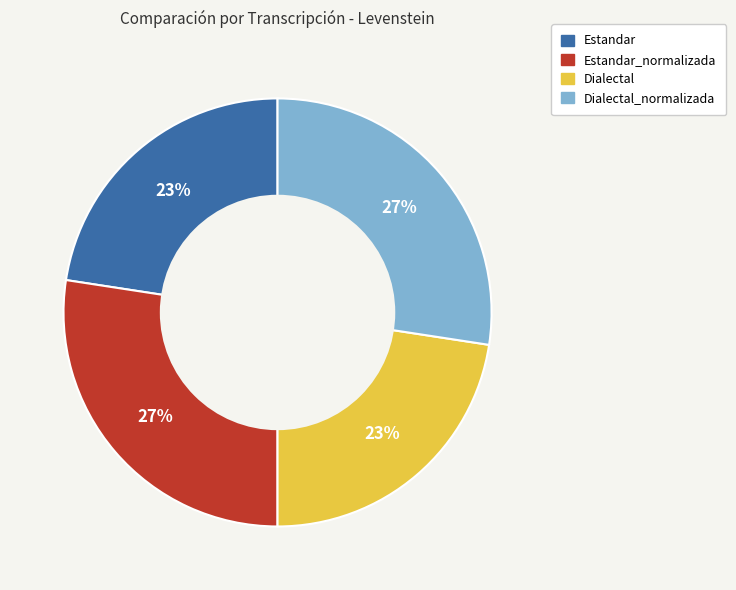

To the nearest percent, what is the average slice percentage?

25%